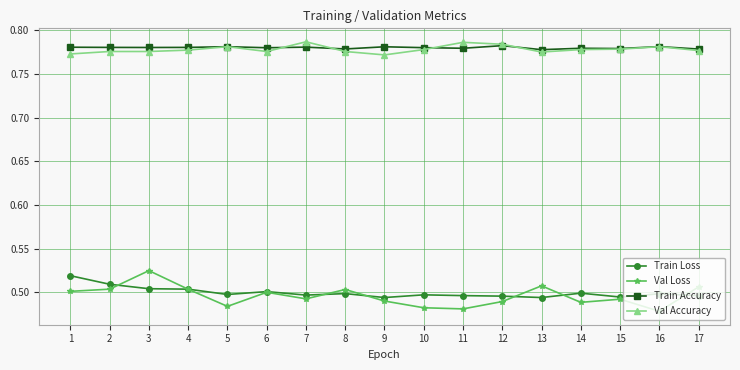

True or false: Train Accuracy and Train Loss intersect in this chart.

False